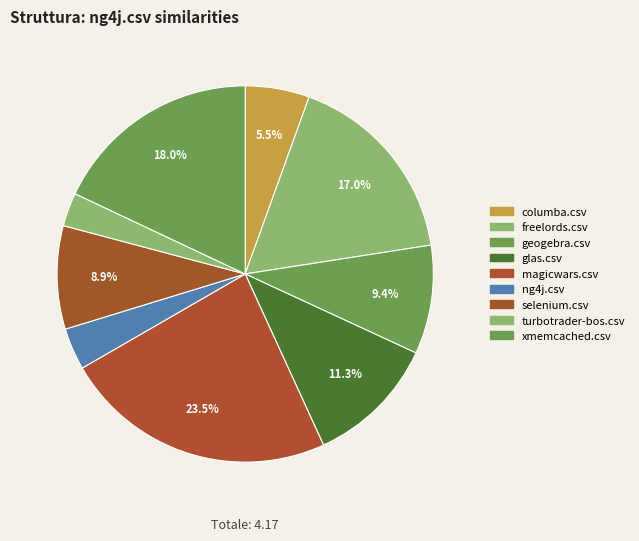

Is the sum of glas.csv and ng4j.csv greater than half?

No